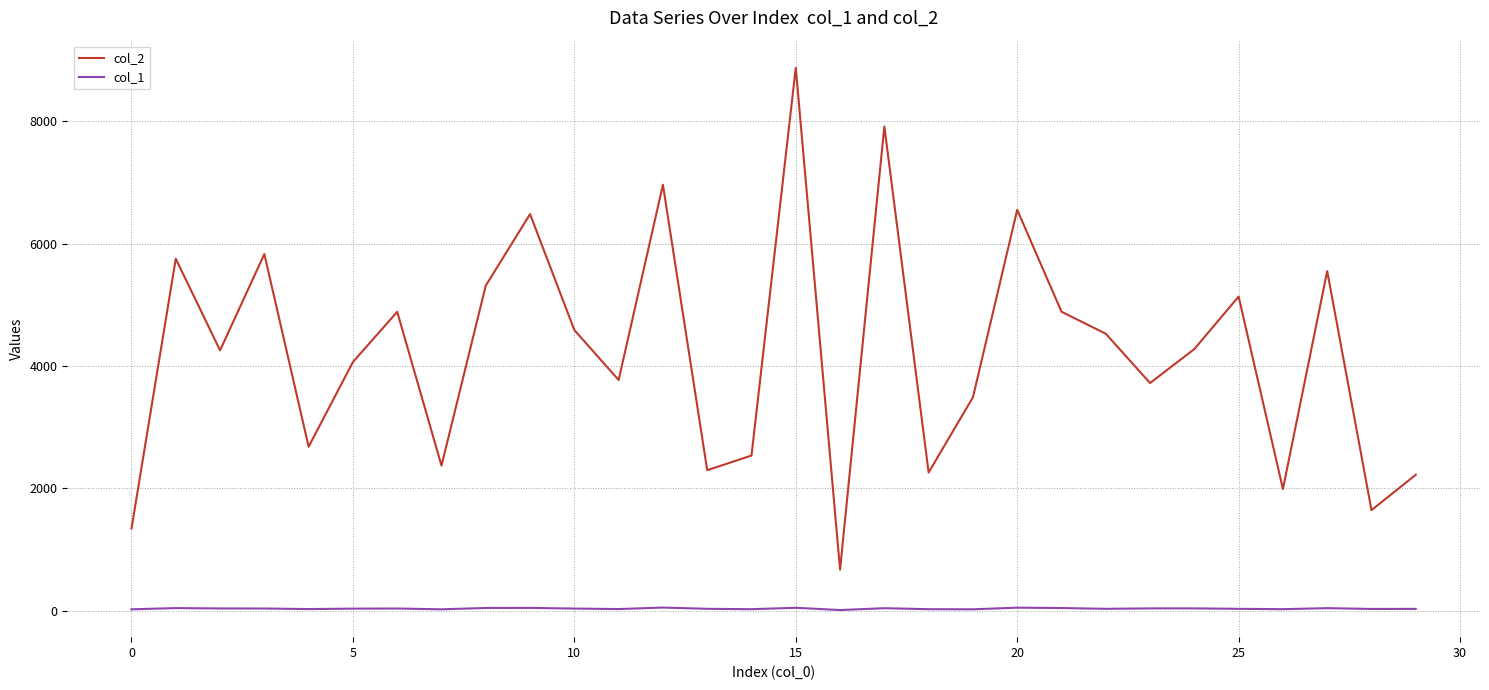

List the series in order of their peak value, lowest first.

col_1, col_2